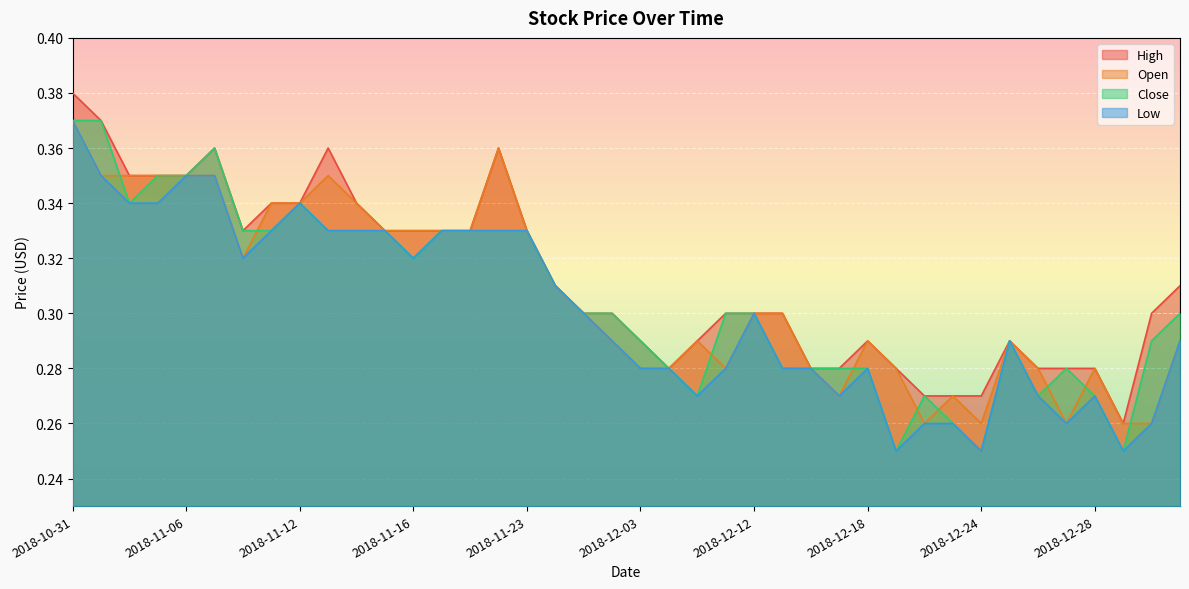

Rank the series at 2018-11-28 from highest to lowest value.

High, Open, Close, Low